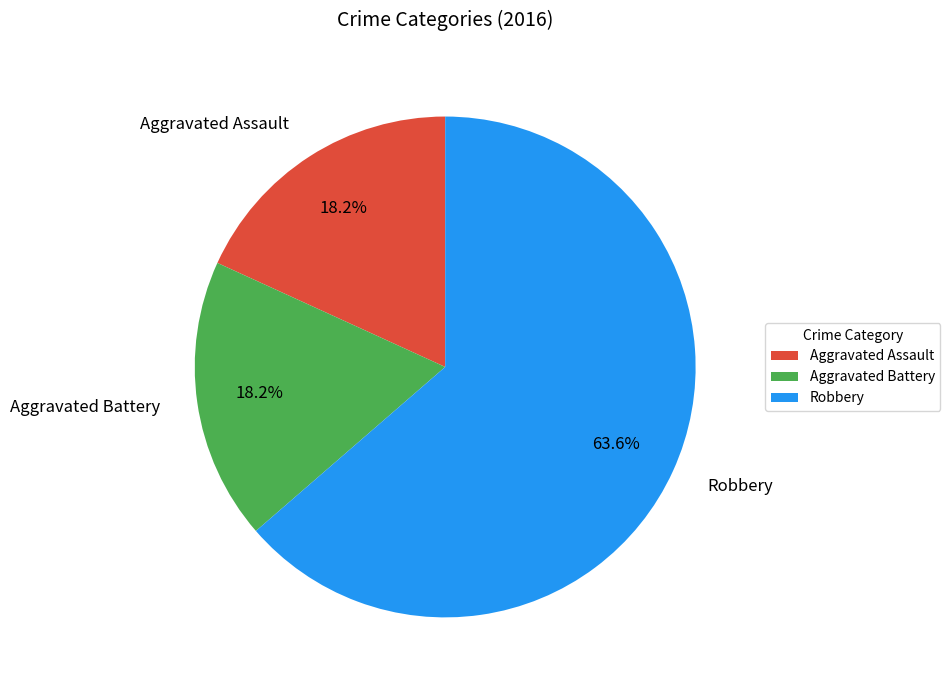

To the nearest percent, what is the difference between the largest and smallest slice percentages?

45%